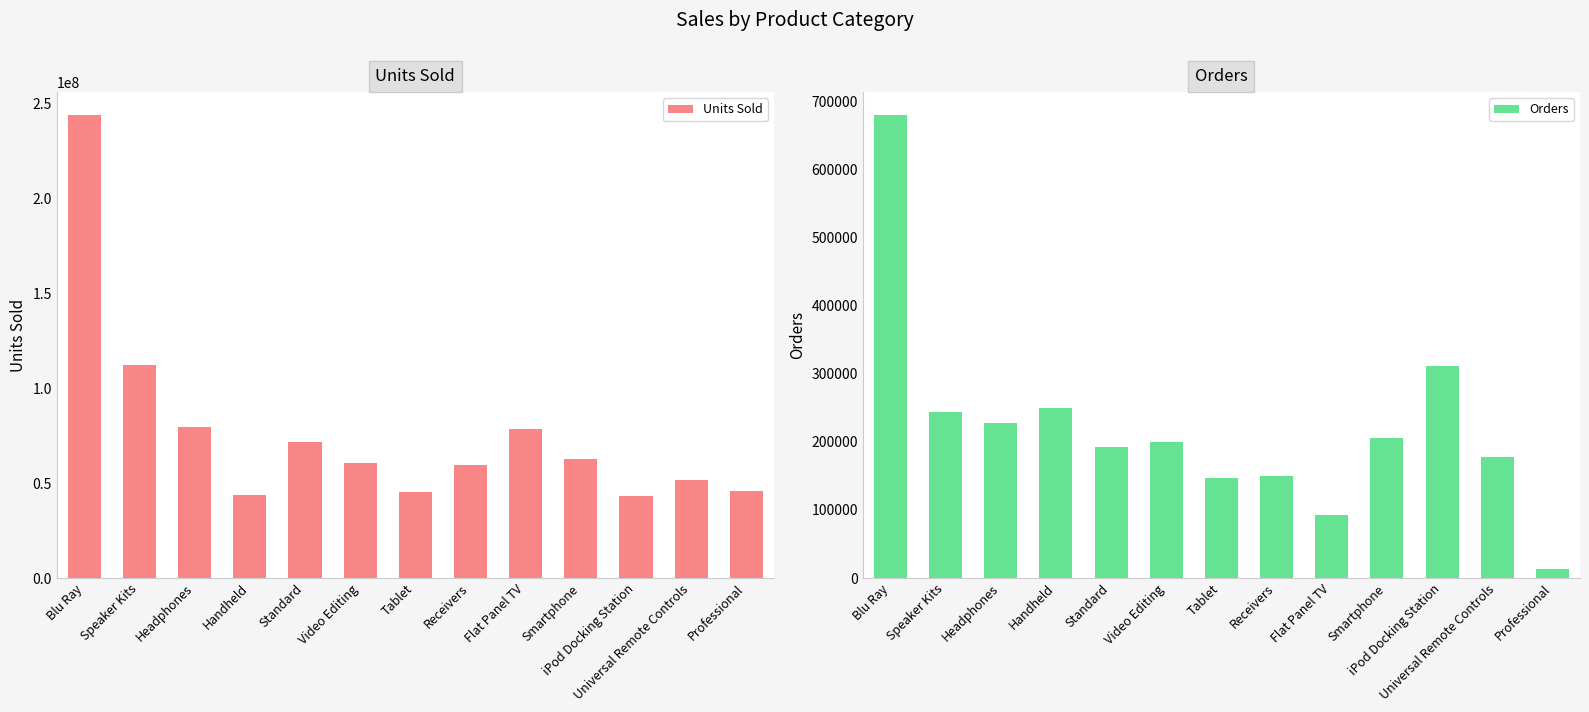

What are all the series names shown in the legend?

Units Sold, Orders